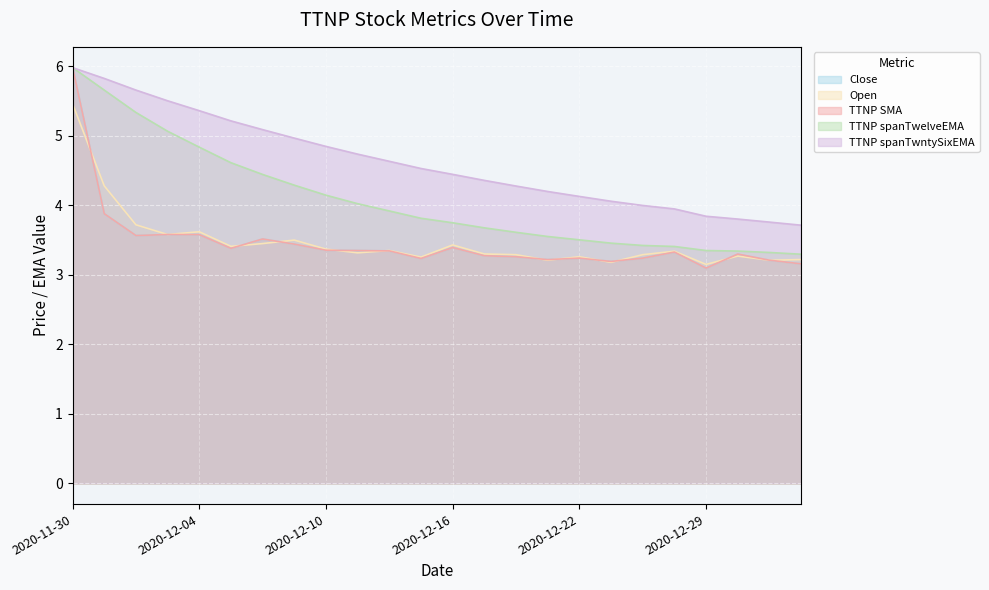

What is the difference between the highest and lowest values at 2020-12-24?

0.8